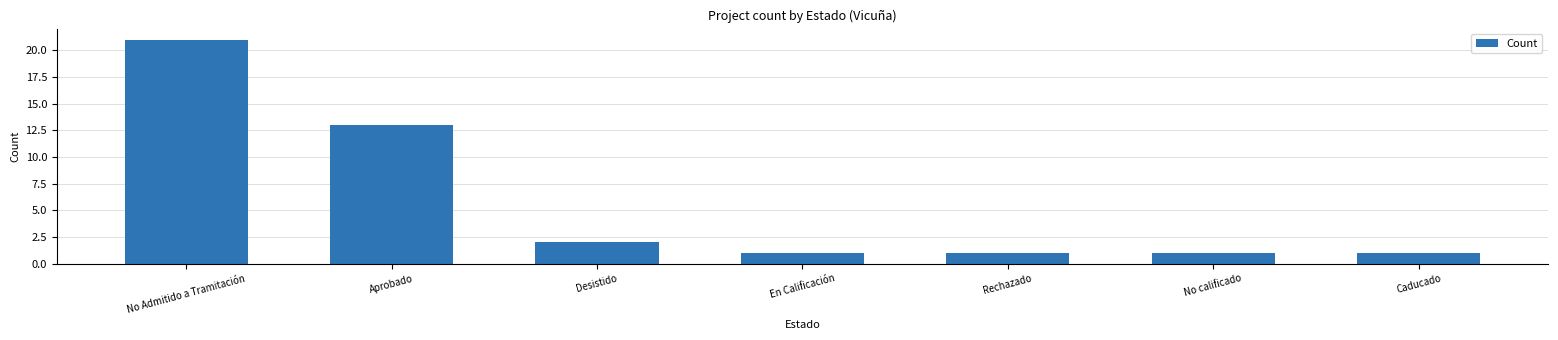

What is the average value?

6